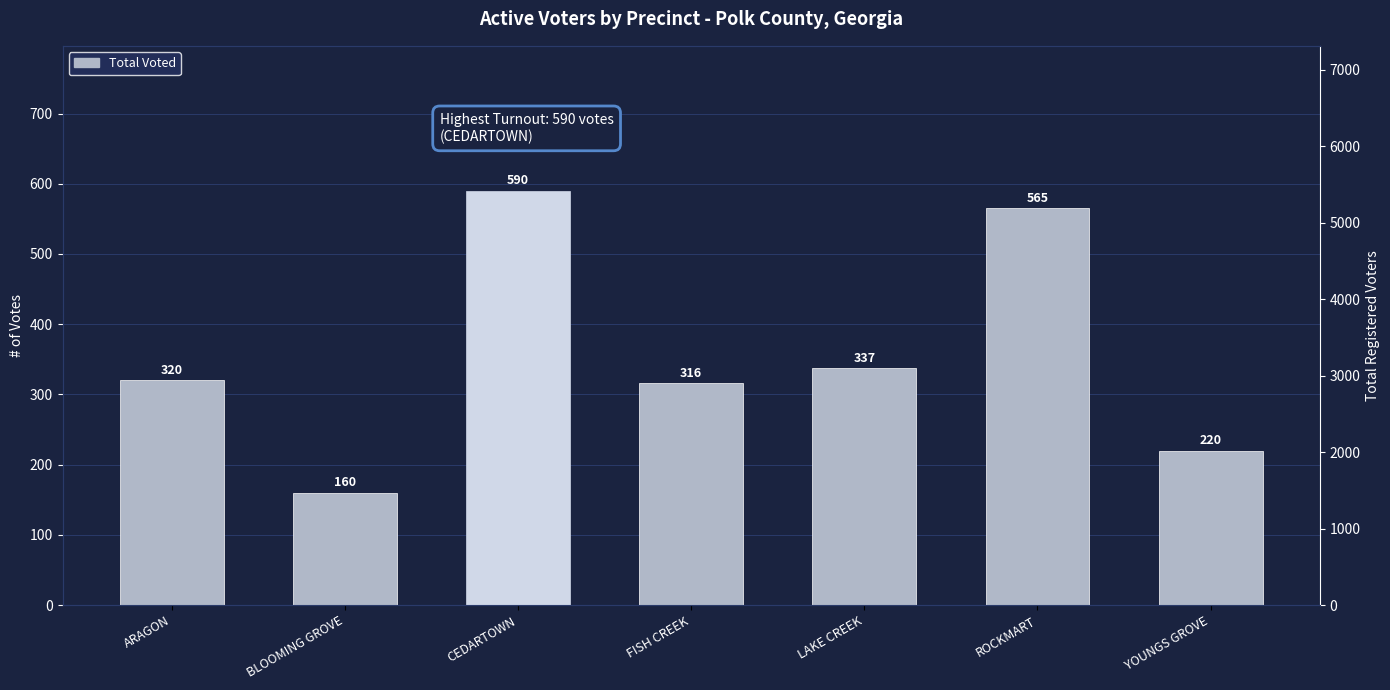

What is the label of the 5th bar from the right?

CEDARTOWN